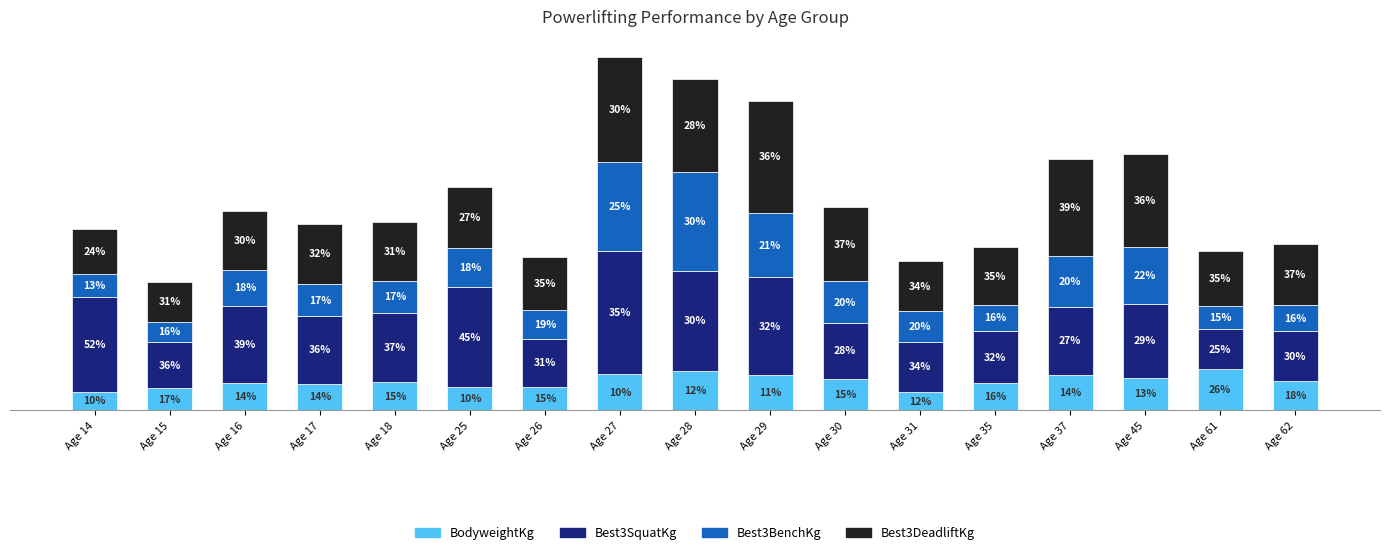

What are all the series names shown in the legend?

BodyweightKg, Best3SquatKg, Best3BenchKg, Best3DeadliftKg